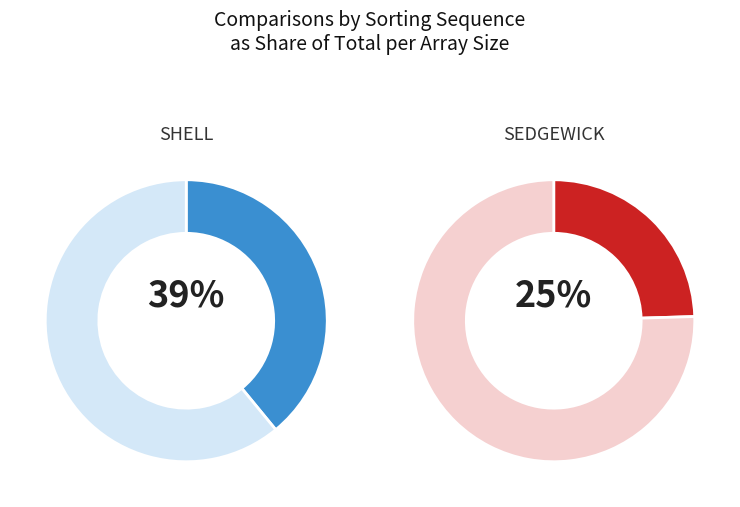

Does 1000 represent more than half of the total?

No